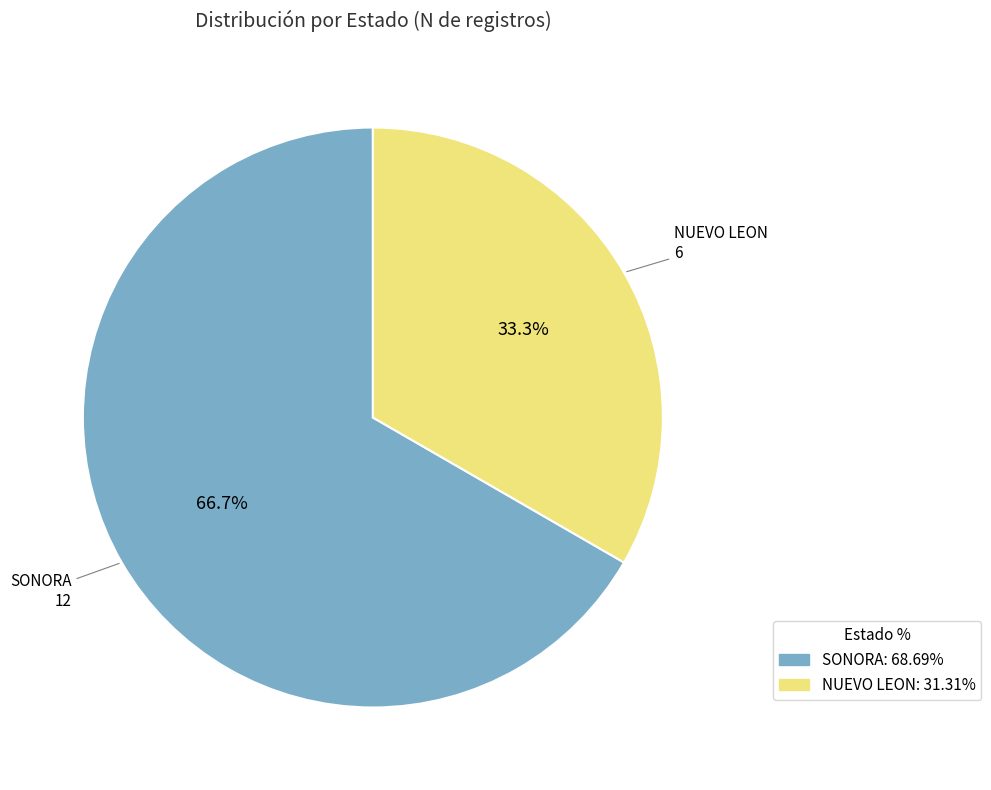

To the nearest percent, what portion does NUEVO LEON represent?

33%